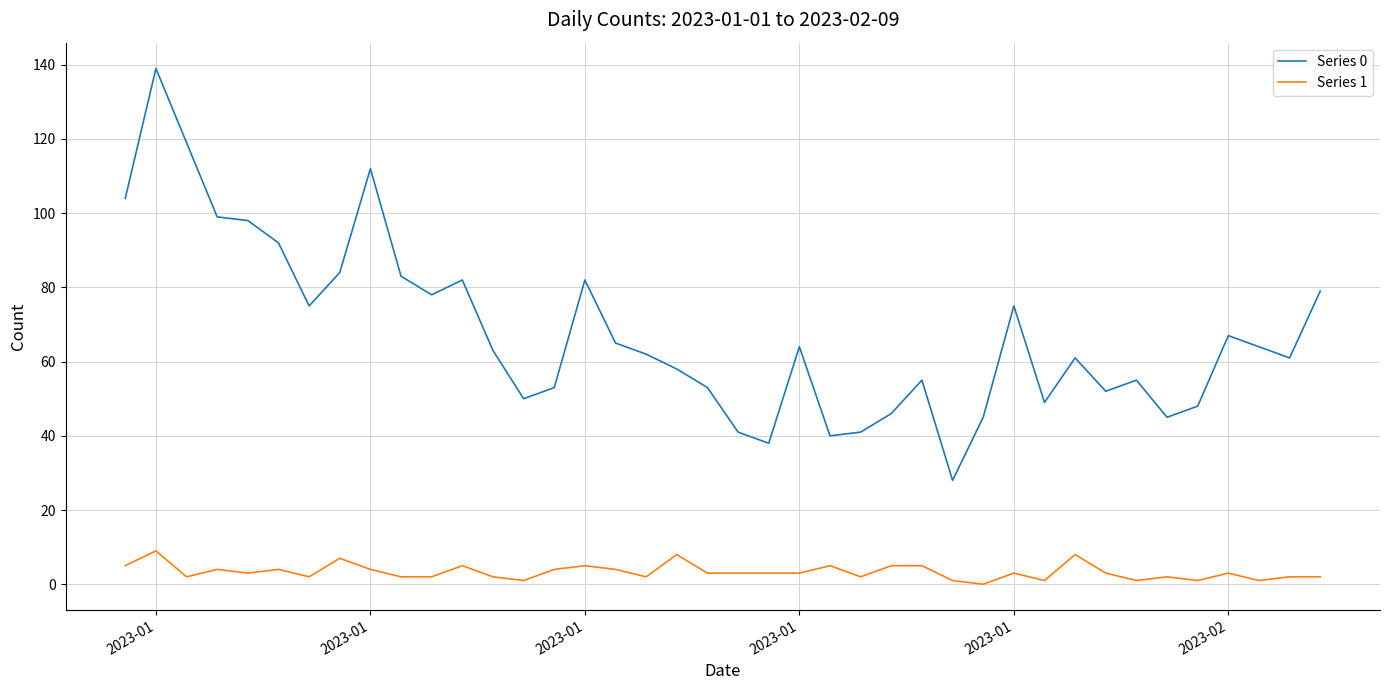

What is the greatest value displayed?

139